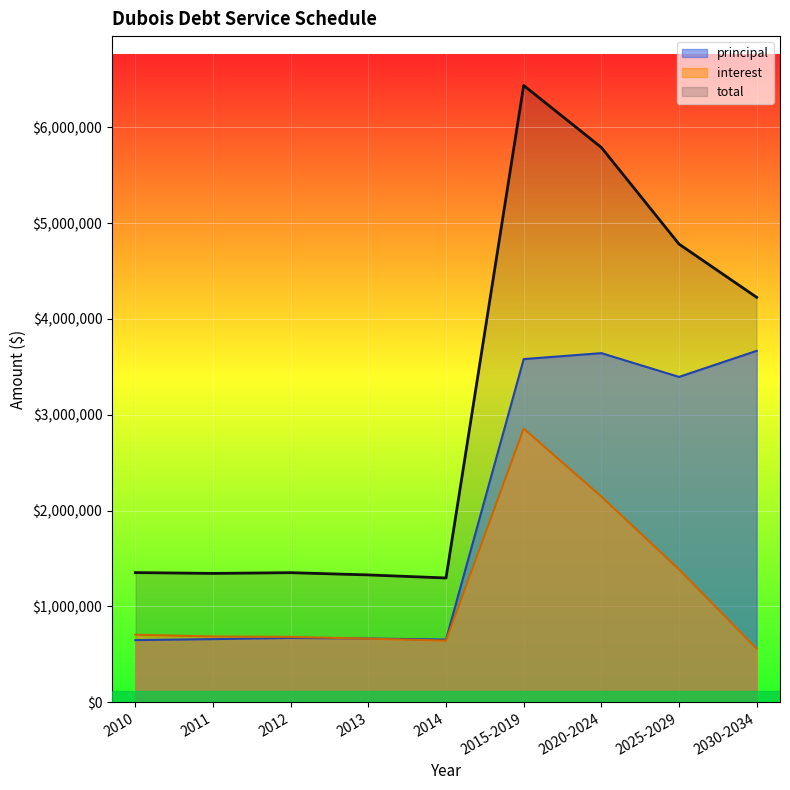

How many data points does each series have?

9